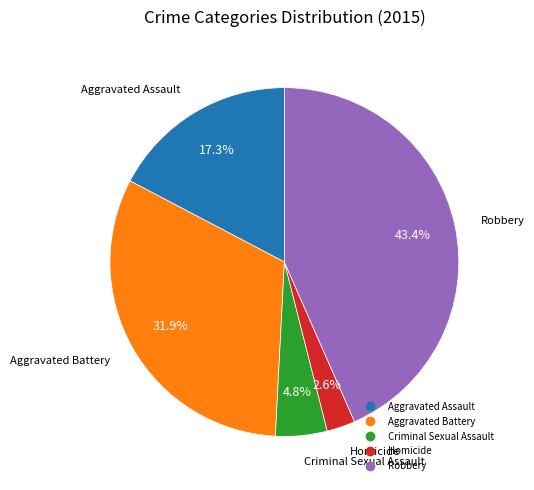

What percentage is the Criminal Sexual Assault slice, to the nearest percent?

5%